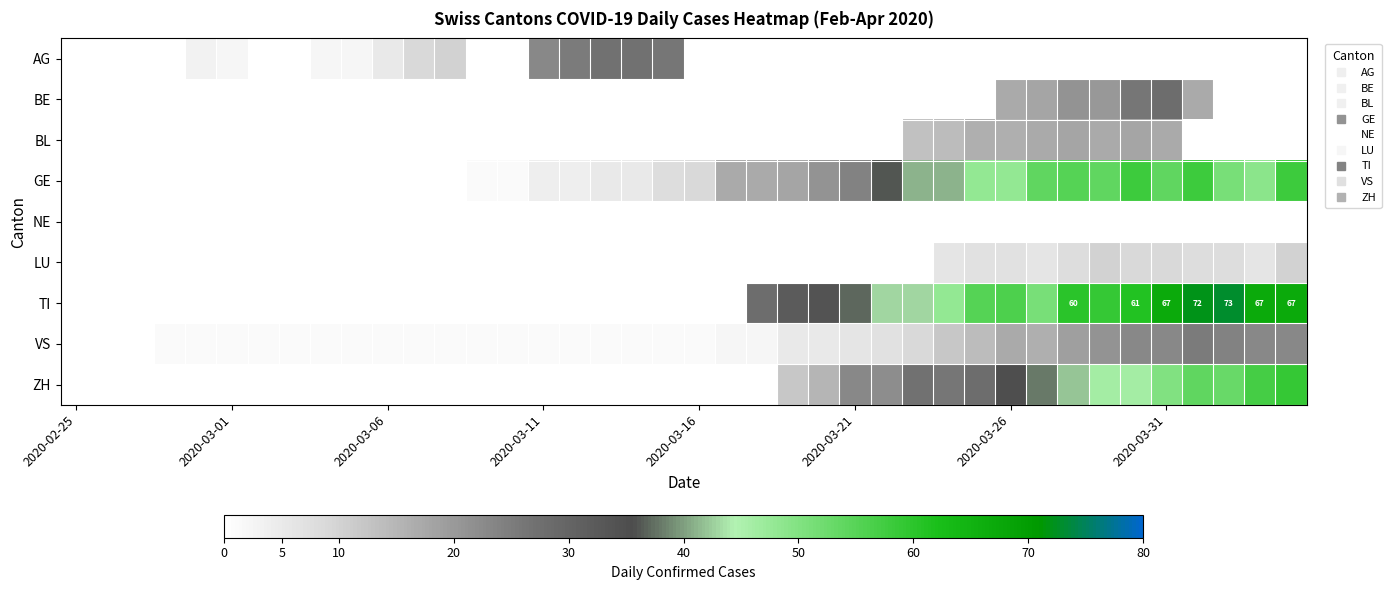

At how many categories does at least one series exceed 50?

11